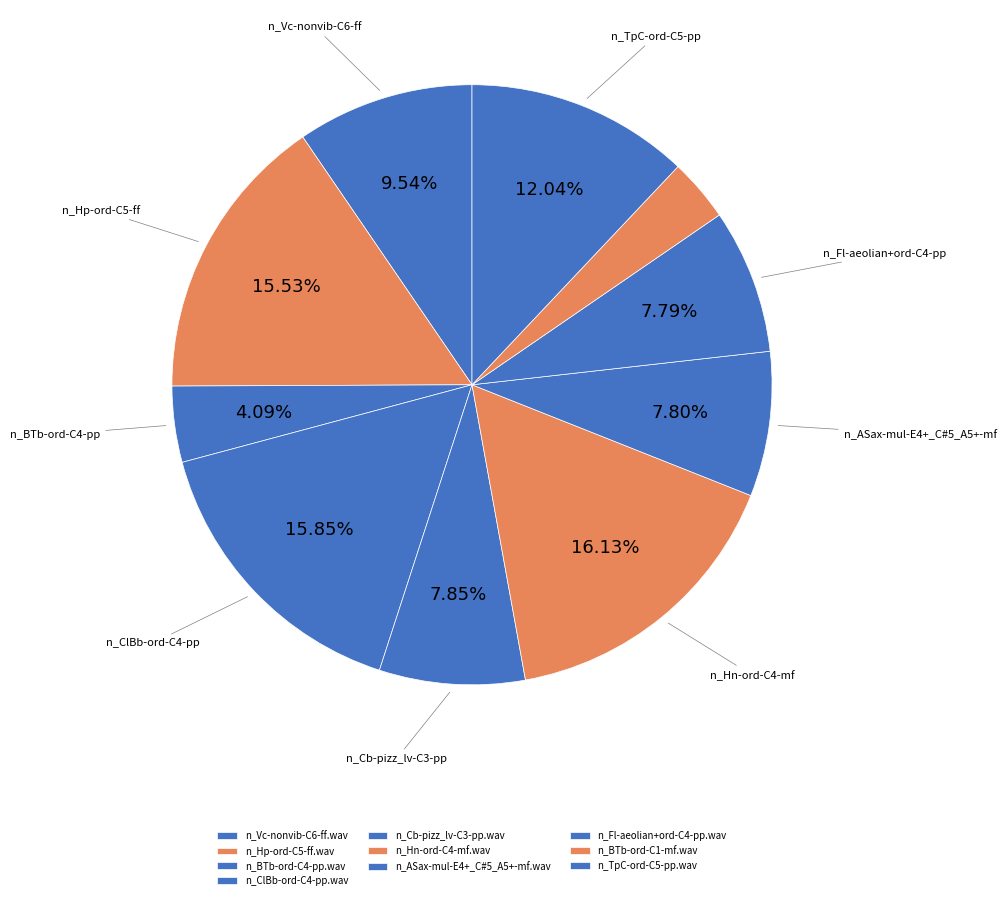

Do n_BTb-ord-C4-pp.wav and n_Cb-pizz_lv-C3-pp.wav together represent more than half of the pie?

No